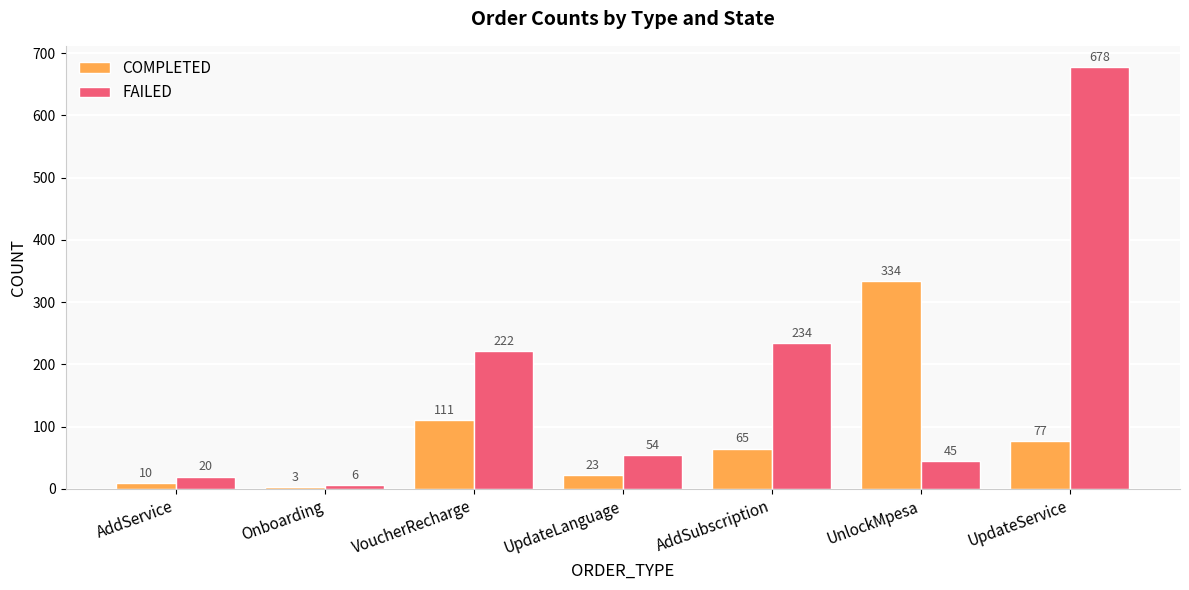

What are all the series names shown in the legend?

COMPLETED, FAILED